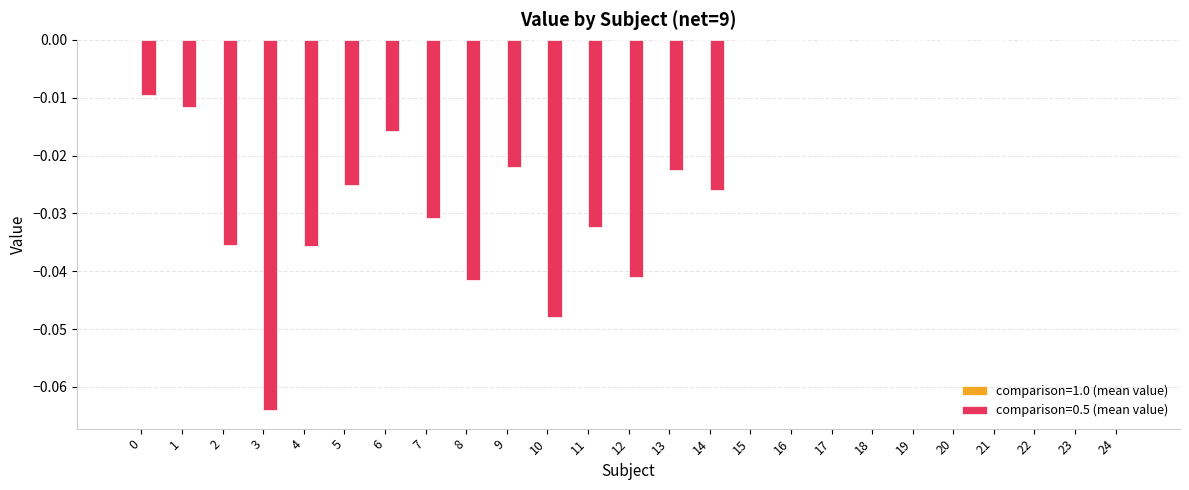

At which category does the chart reach its minimum across all series?

3